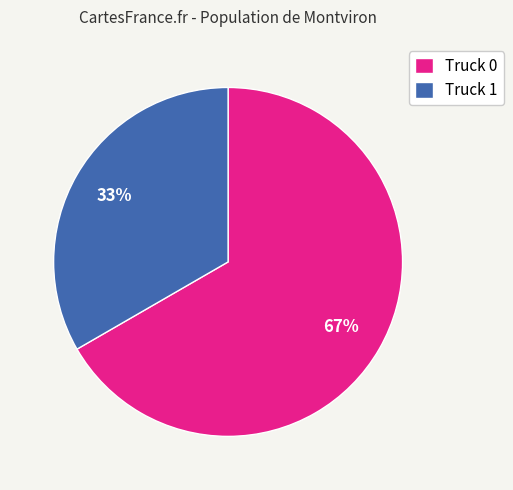

To the nearest percent, what portion does Truck 1 represent?

33%